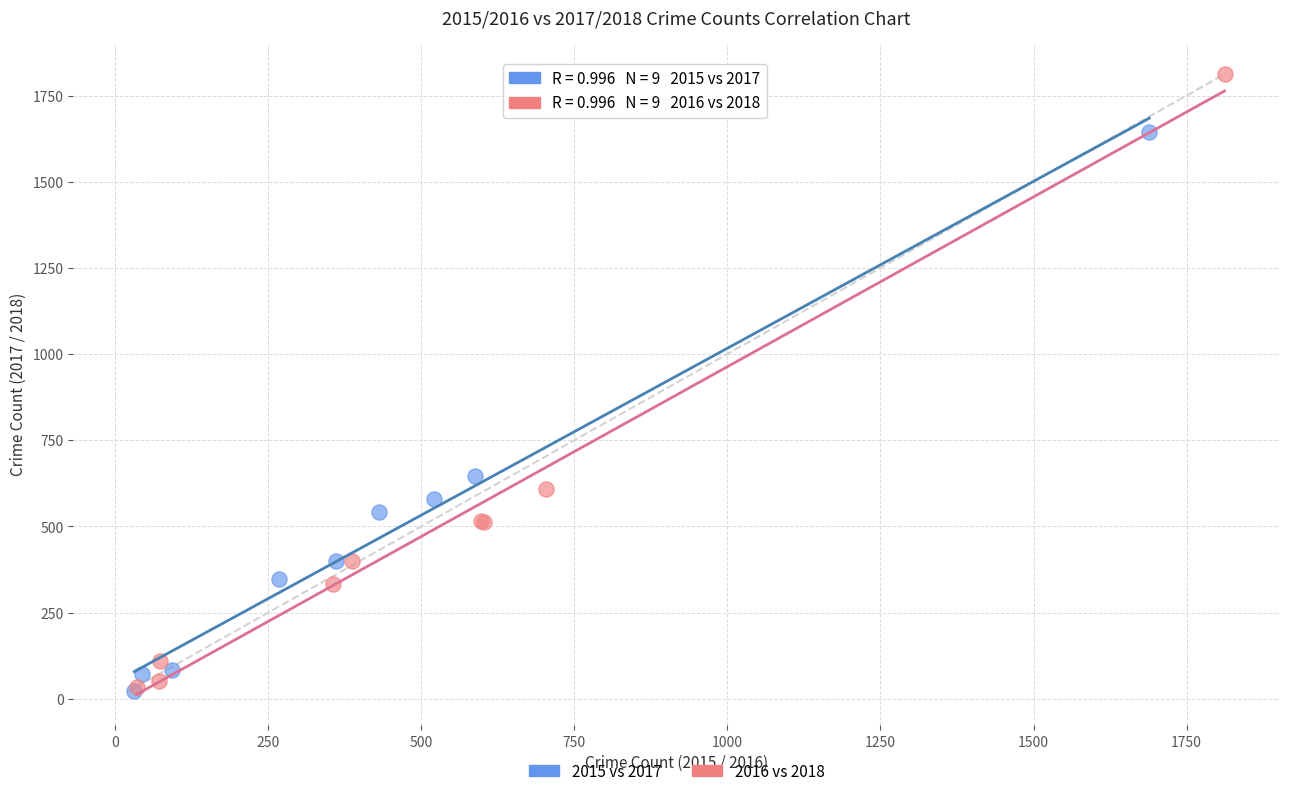

Which series reaches the maximum Y coordinate?

2016 vs 2018